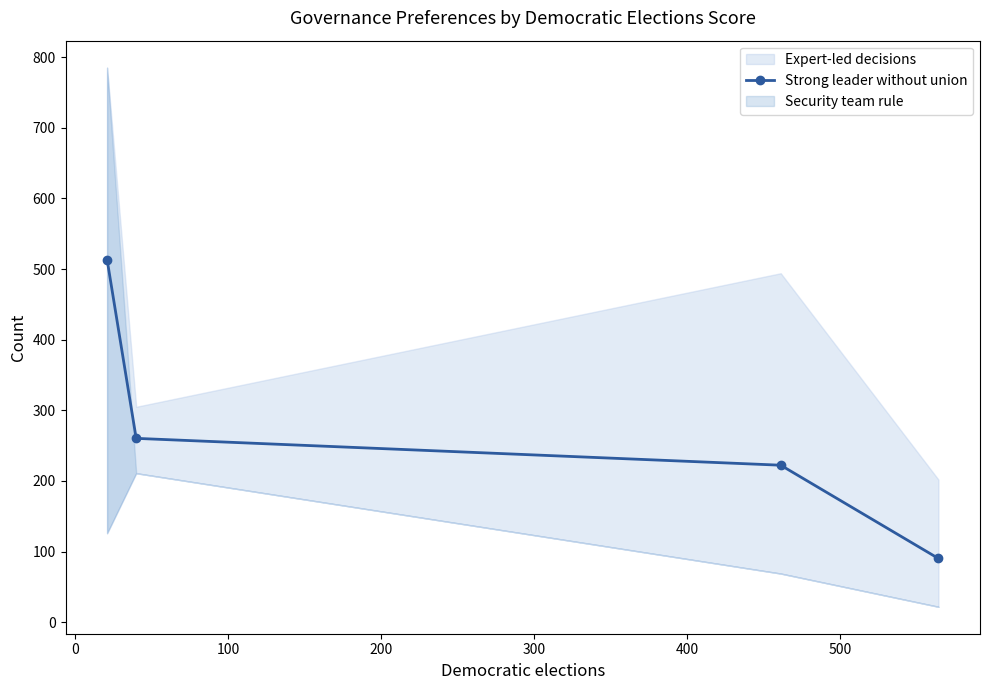

True or false: Strong leader without union has more than 0 points higher than both neighbors.

False